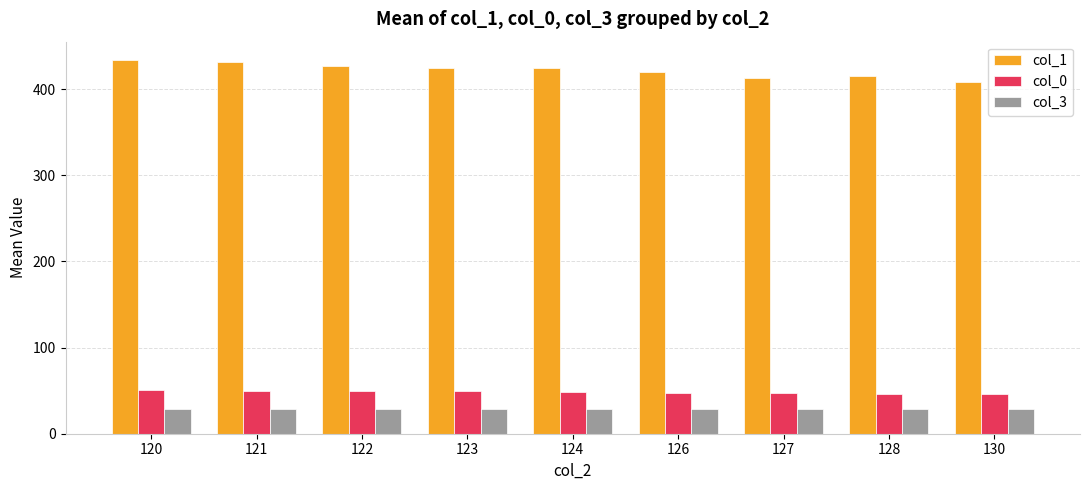

Which series has the largest range (max minus min)?

col_1